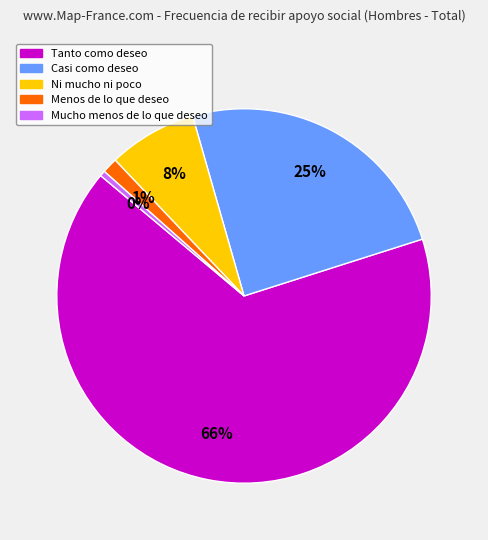

Between Casi como deseo and Menos de lo que deseo, which is larger?

Casi como deseo